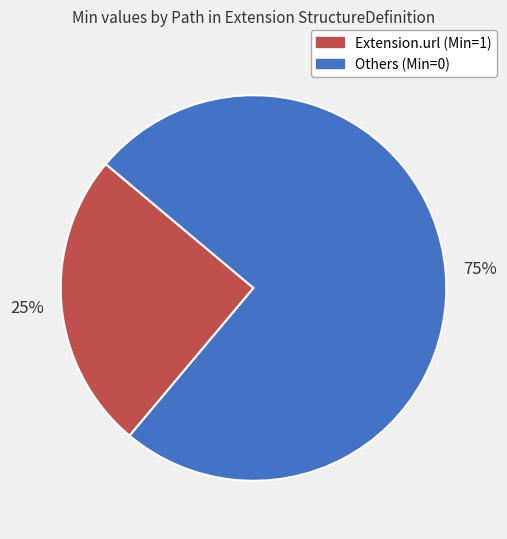

Rank the categories by value from highest to lowest.

Others (Min=0), Extension.url (Min=1)